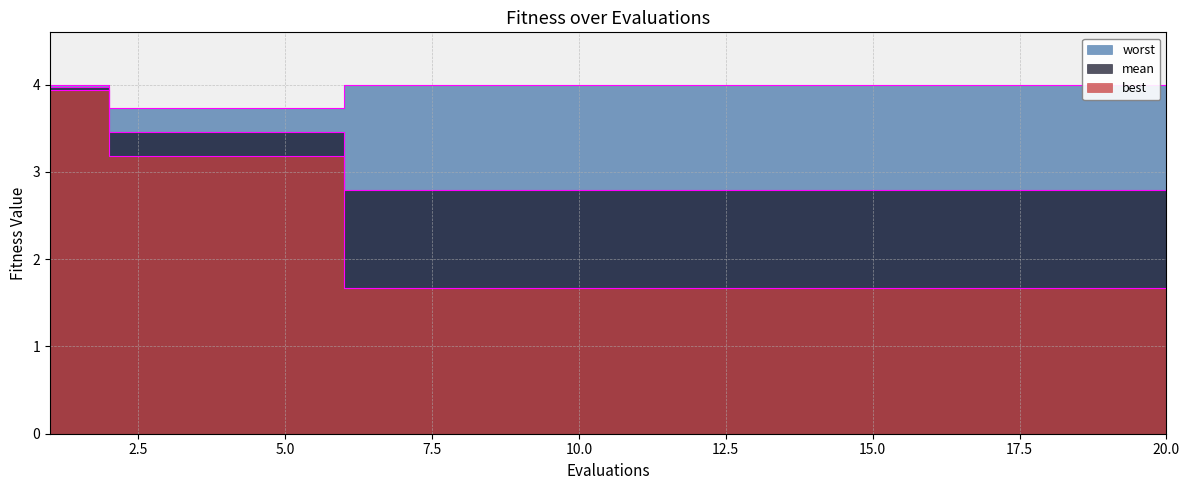

Reading left to right, transcribe all the data shown in this chart.

mean: 4.0	3.5	3.5	3.5	3.5	2.8	2.8	2.8	2.8	2.8	2.8	2.8	2.8	2.8	2.8	2.8	2.8	2.8	2.8	2.8
best: 3.9	3.2	3.2	3.2	3.2	1.7	1.7	1.7	1.7	1.7	1.7	1.7	1.7	1.7	1.7	1.7	1.7	1.7	1.7	1.7
worst: 4.0	3.7	3.7	3.7	3.7	4.0	4.0	4.0	4.0	4.0	4.0	4.0	4.0	4.0	4.0	4.0	4.0	4.0	4.0	4.0